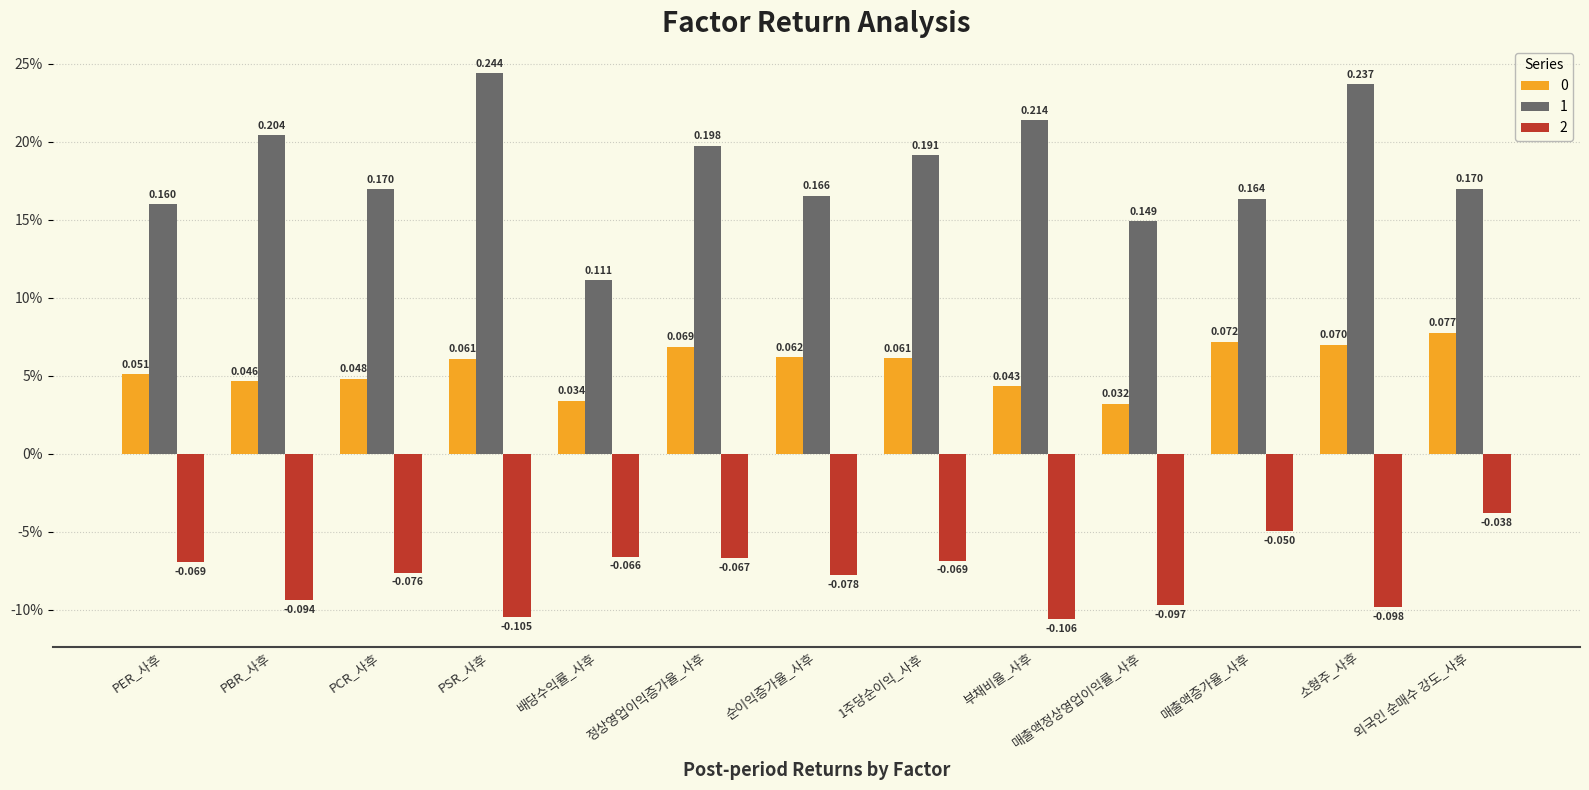

Rank the categories by 2 value from highest to lowest.

외국인 순매수 강도_사후, 매출액증가율_사후, 배당수익률_사후, 정상영업이익증가율_사후, 1주당순이익_사후, PER_사후, PCR_사후, 순이익증가율_사후, PBR_사후, 매출액정상영업이익률_사후, 소형주_사후, PSR_사후, 부채비율_사후